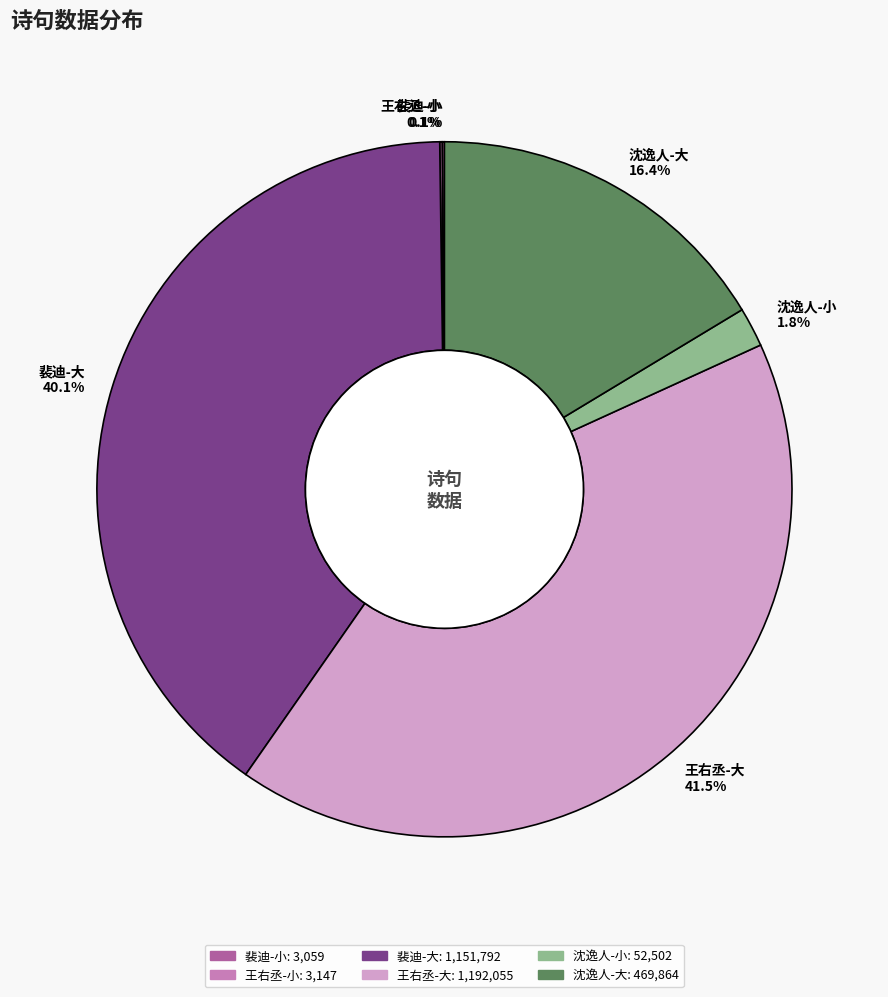

Which has a higher value, 沈逸人-小 1.8% or 沈逸人-大 16.4%?

沈逸人-大 16.4%